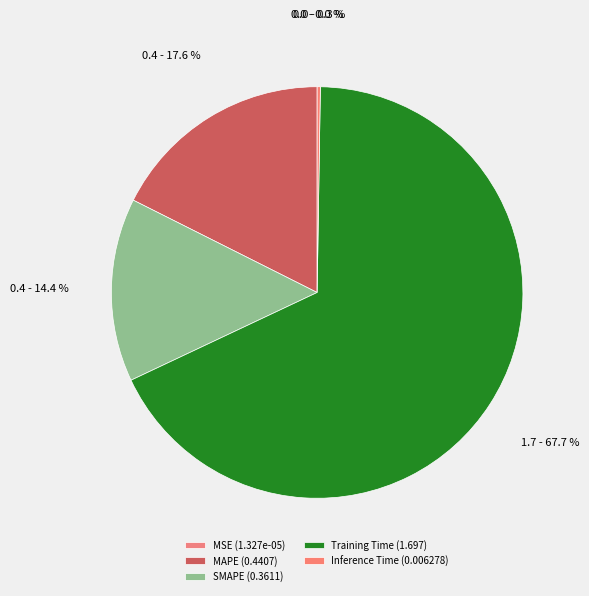

What percentage is the Training Time slice, to the nearest percent?

68%